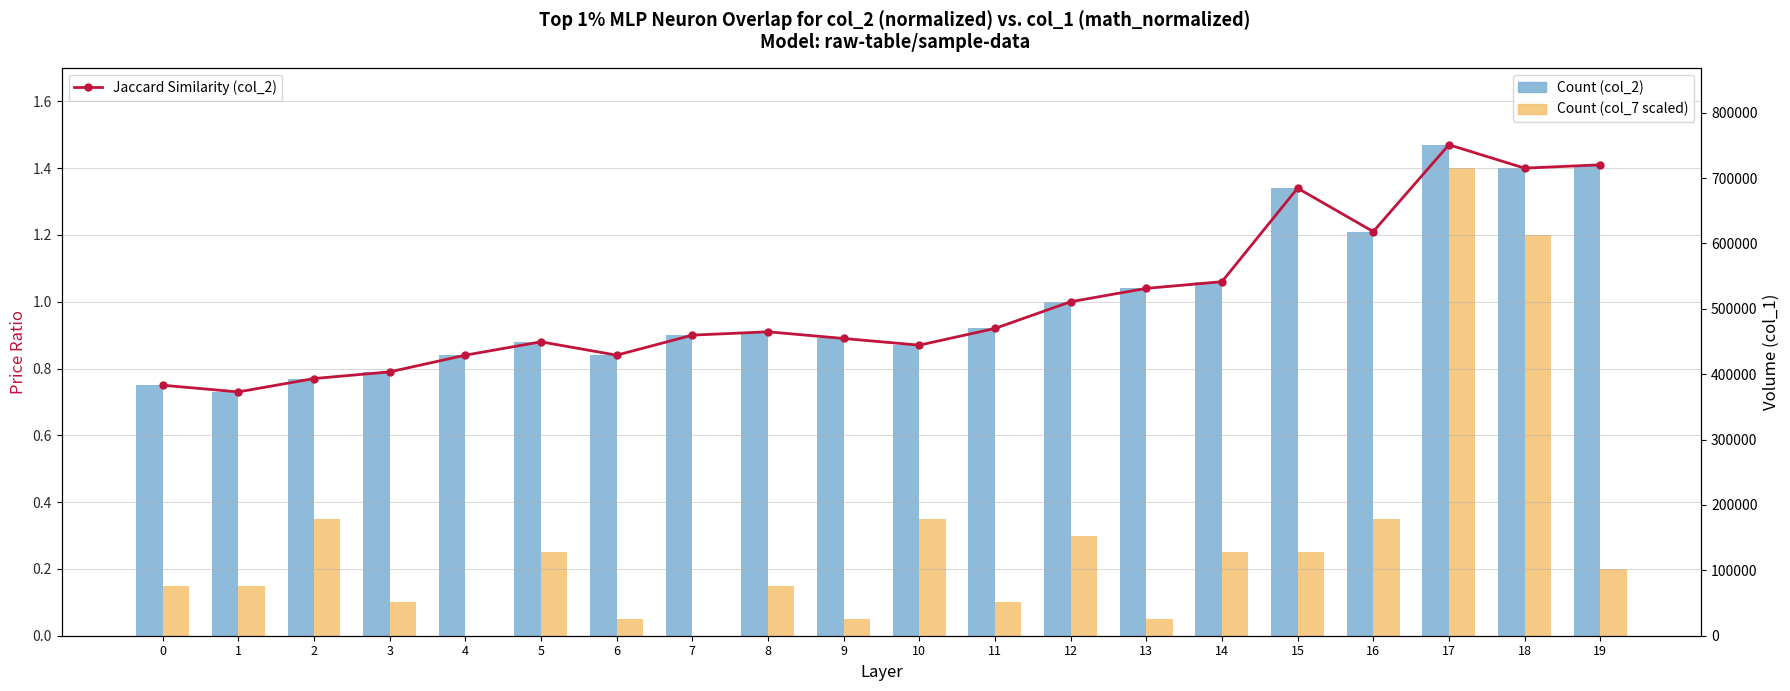

At which category does the chart reach its peak across all series?

17